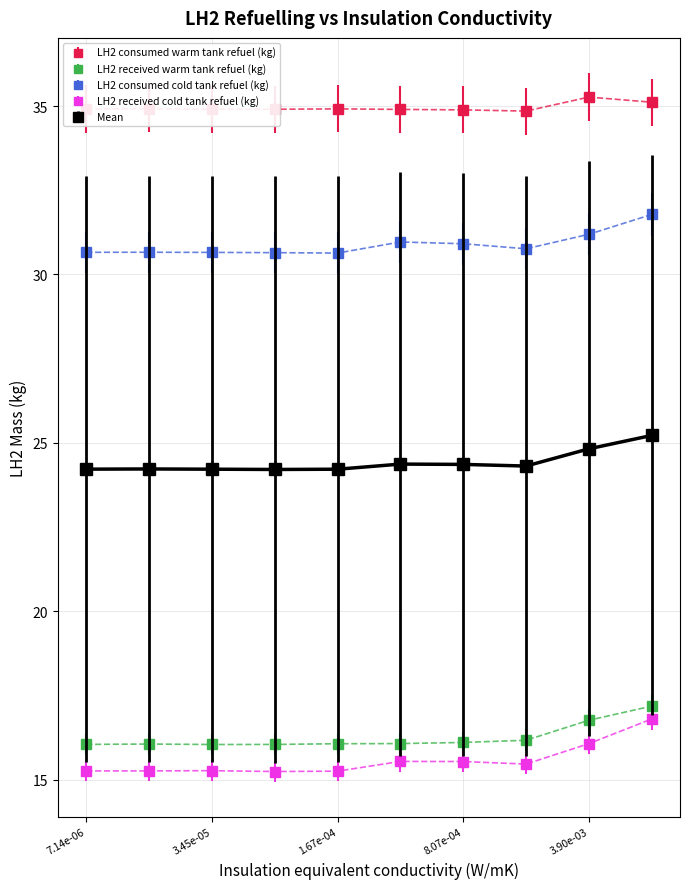

What are all the series names shown in the legend?

LH2 consumed warm tank refuel (kg), LH2 received warm tank refuel (kg), LH2 consumed cold tank refuel (kg), LH2 received cold tank refuel (kg), Mean